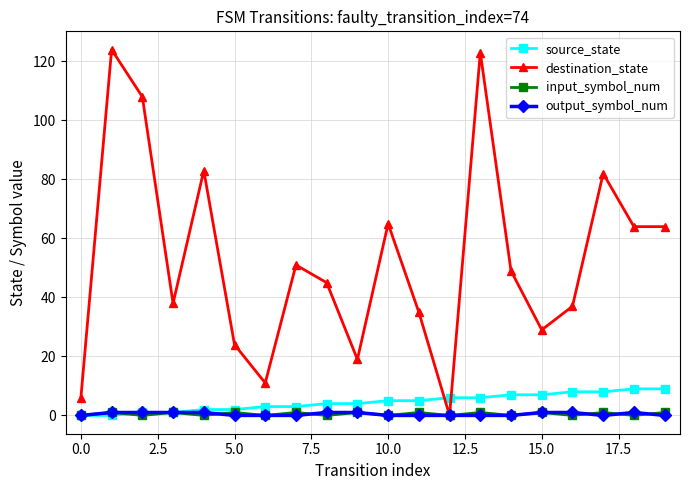

At how many categories does at least one series exceed 1?

20